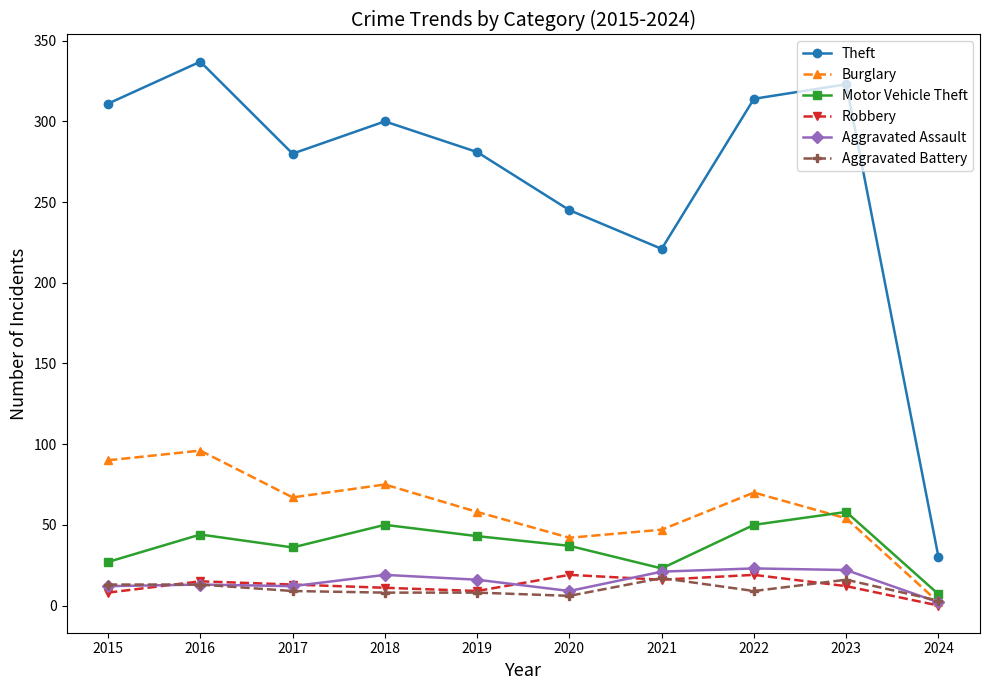

What is the difference between the maximum and minimum values in the Aggravated Assault series?

21